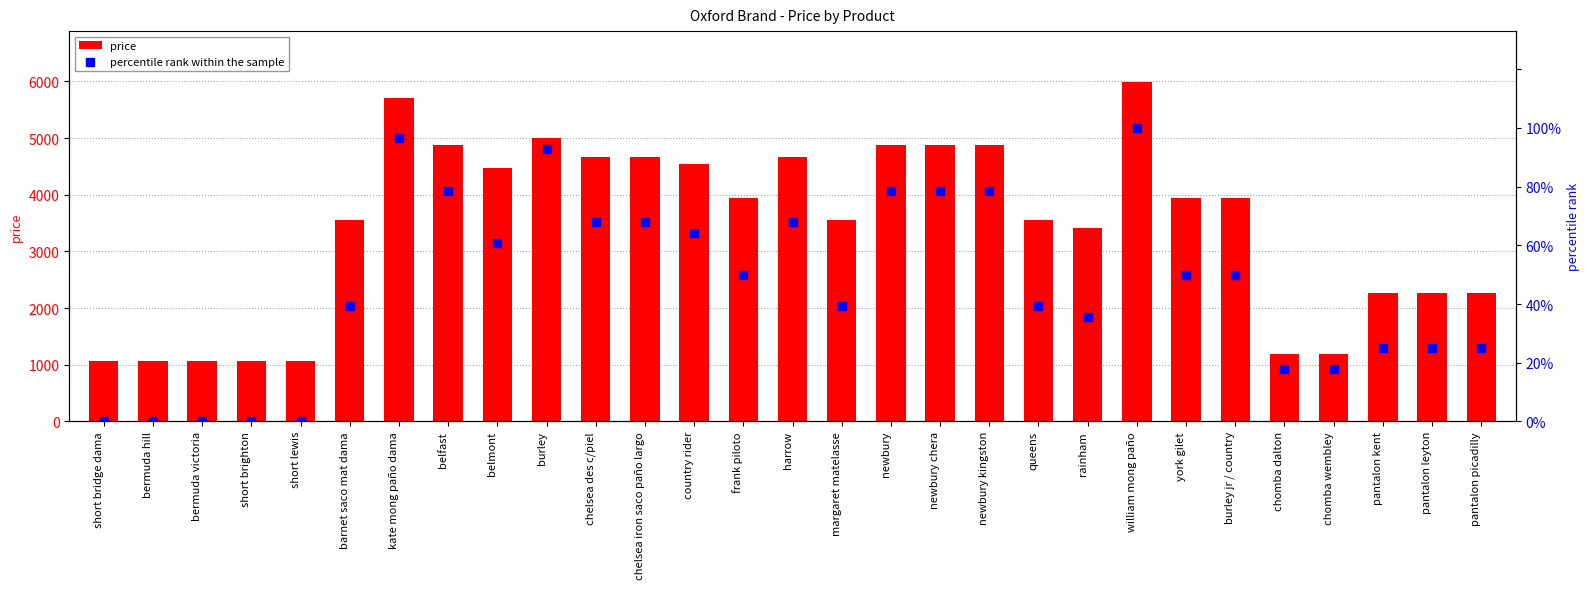

What is the total value across all series at william mong paño?

6088.0